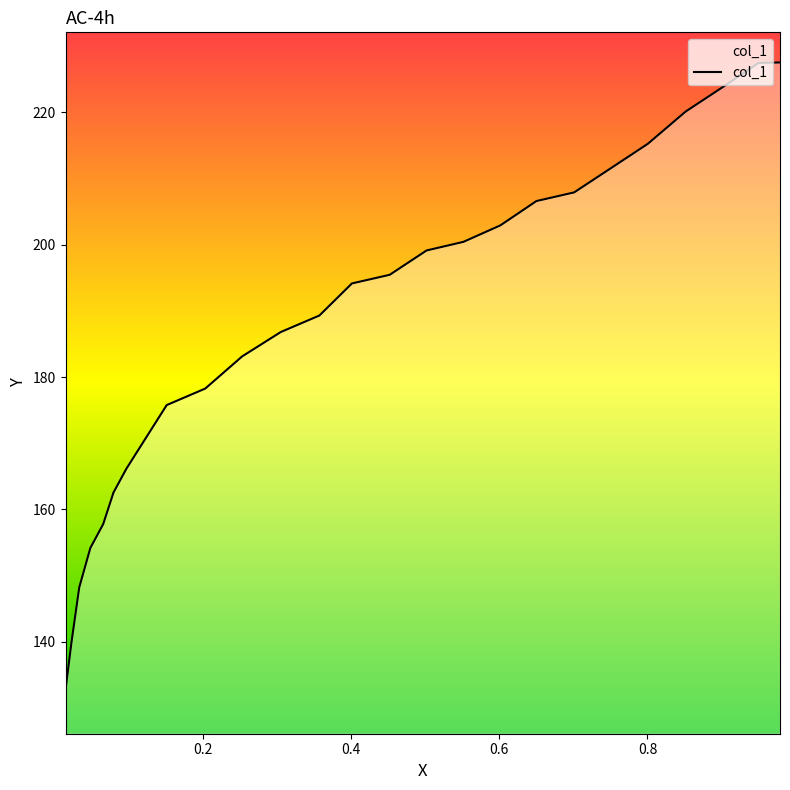

What is the difference between the maximum and minimum values?

94.7